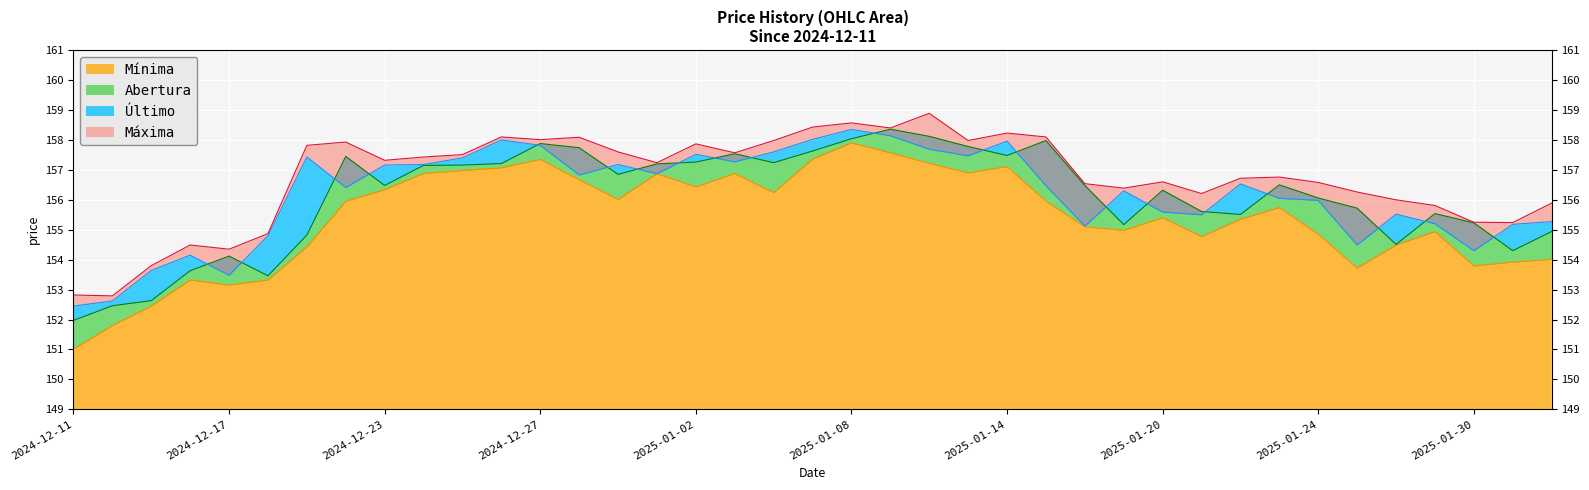

The Último series shows 52.0 at 2024-12-24. True or false?

False